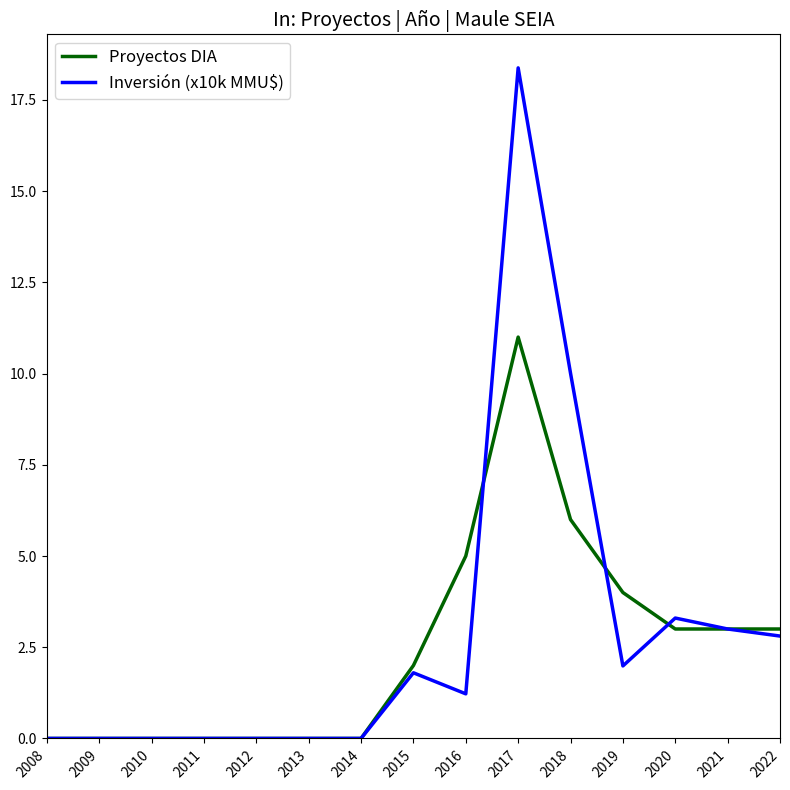

What is the difference between the highest and lowest values at 2022?

0.2